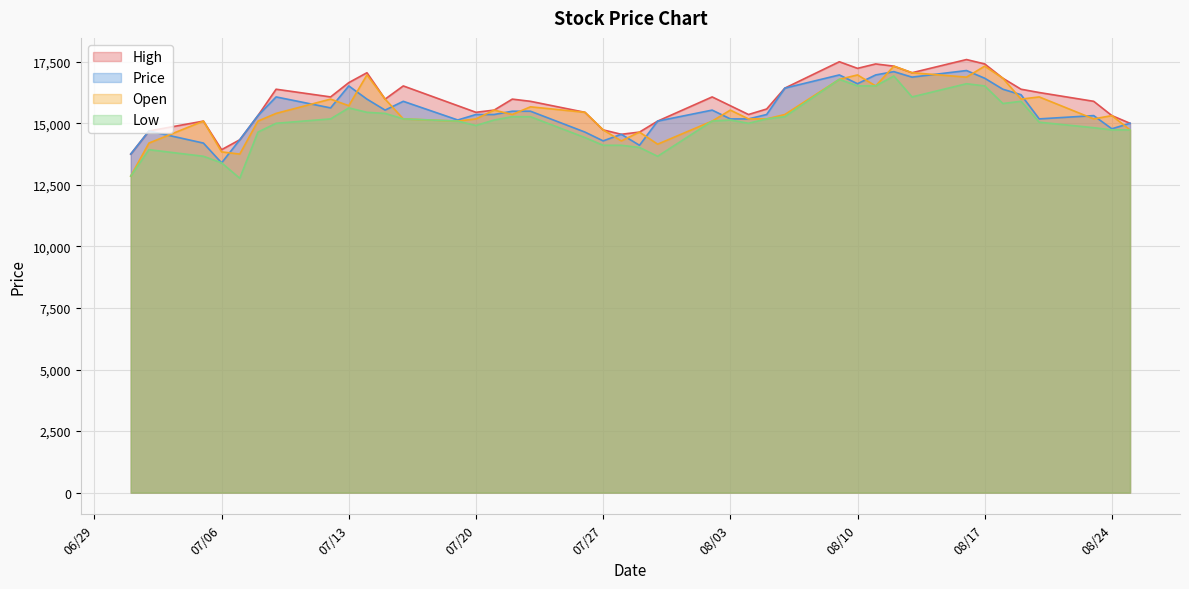

Reading left to right, transcribe all the data shown in this chart.

High: 13750.0	14687.5	15089.3	13928.6	14330.4	15312.5	16383.9	16071.4	16651.8	17053.6	15982.1	16517.9	15714.3	15446.4	15535.7	15982.1	15892.9	15446.4	14732.1	14553.6	14642.9	15089.3	16071.4	15714.3	15357.1	15580.4	16428.6	17500.0	17232.1	17410.7	17321.4	17053.6	17589.3	17410.7	16830.4	16383.9	16250.0	15892.9	15312.5	15000.0
Price: 13750.0	14687.5	14196.4	13392.9	14330.4	15312.5	16071.4	15625.0	16517.9	15982.1	15535.7	15892.9	15133.9	15357.1	15357.1	15491.1	15491.1	14642.9	14285.7	14553.6	14107.1	15089.3	15535.7	15178.6	15178.6	15357.1	16428.6	16964.3	16607.1	16964.3	17098.2	16875.0	17142.9	16830.4	16383.9	16160.7	15178.6	15312.5	14776.8	15000.0
Low: 12857.1	13928.6	13660.7	13392.9	12767.9	14642.9	15000.0	15178.6	15625.0	15446.4	15401.8	15178.6	15089.3	14910.7	15133.9	15267.9	15267.9	14419.6	14107.1	14107.1	14017.9	13660.7	15089.3	15133.9	15000.0	15178.6	15267.9	16785.7	16517.9	16517.9	16919.6	16071.4	16607.1	16517.9	15803.6	15892.9	15044.6	14821.4	14732.1	14732.1
Open: 12857.1	14196.4	15089.3	13839.3	13750.0	15089.3	15401.8	15982.1	15714.3	16964.3	15982.1	15178.6	15089.3	15178.6	15535.7	15357.1	15669.6	15446.4	14732.1	14285.7	14642.9	14151.8	15089.3	15535.7	15178.6	15178.6	15357.1	16785.7	16964.3	16517.9	17321.4	17053.6	16875.0	17321.4	16830.4	15982.1	16071.4	15178.6	15312.5	14732.1